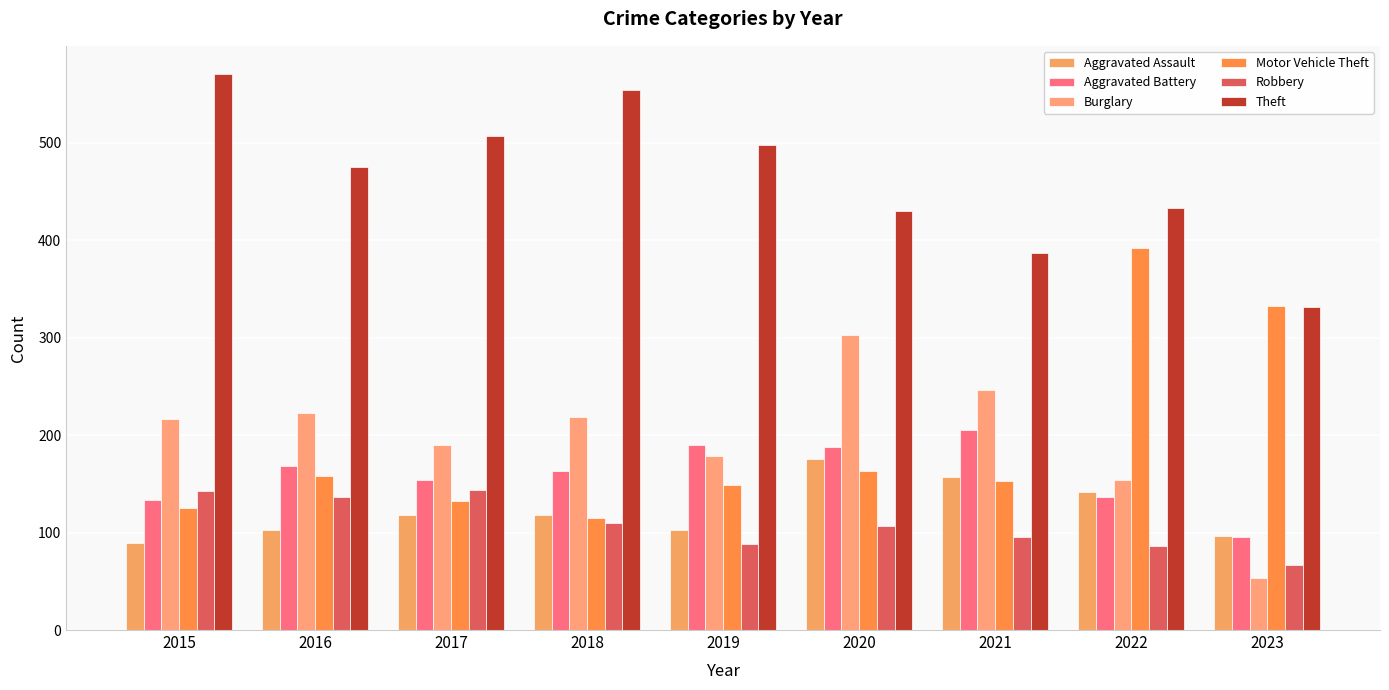

What is the difference between the maximum and second lowest values in the Burglary series?

149